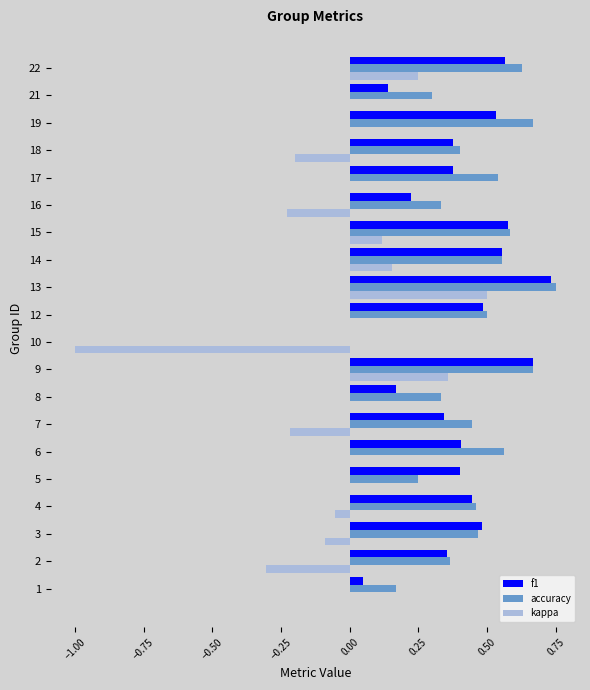

Is it true that f1 equals 0.5 at 3?

True